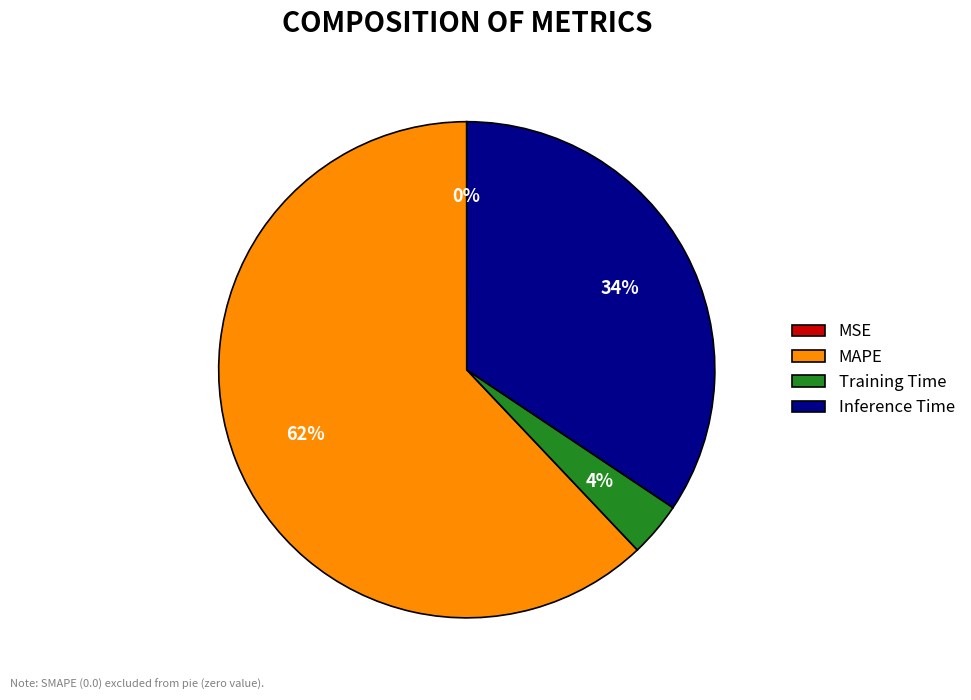

What is the largest slice in the pie chart?

MAPE